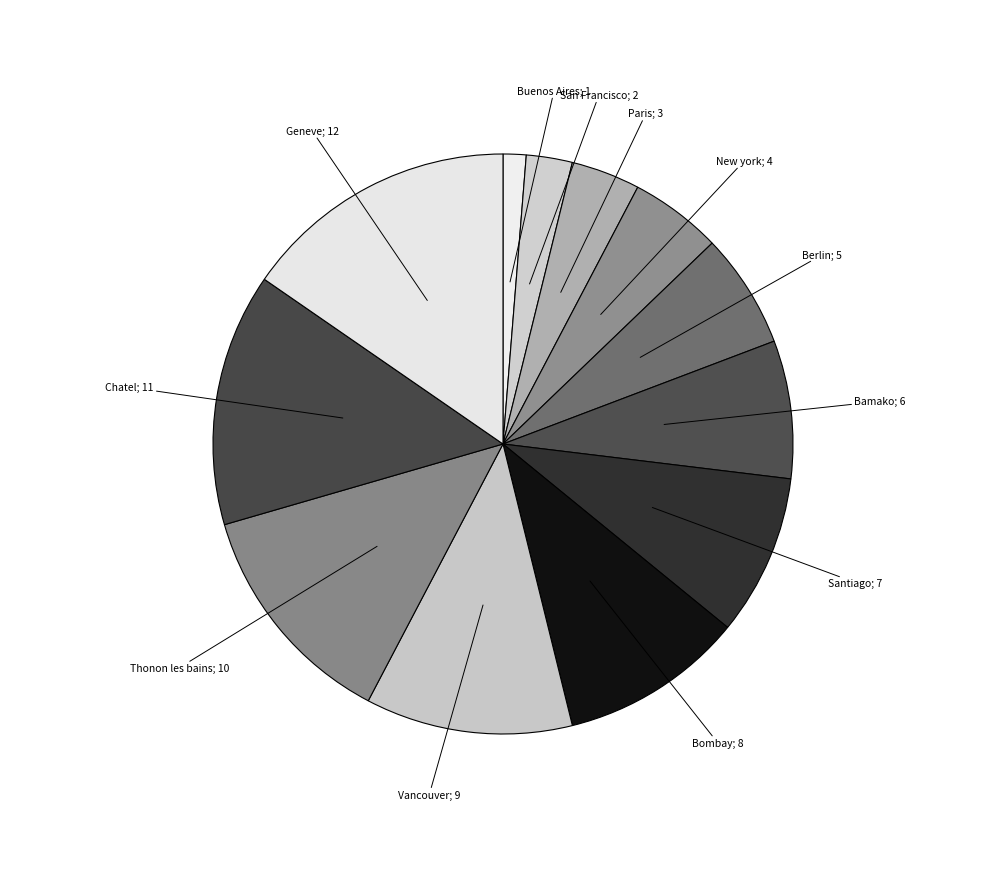

Which category has the smallest portion of the pie?

Buenos Aires